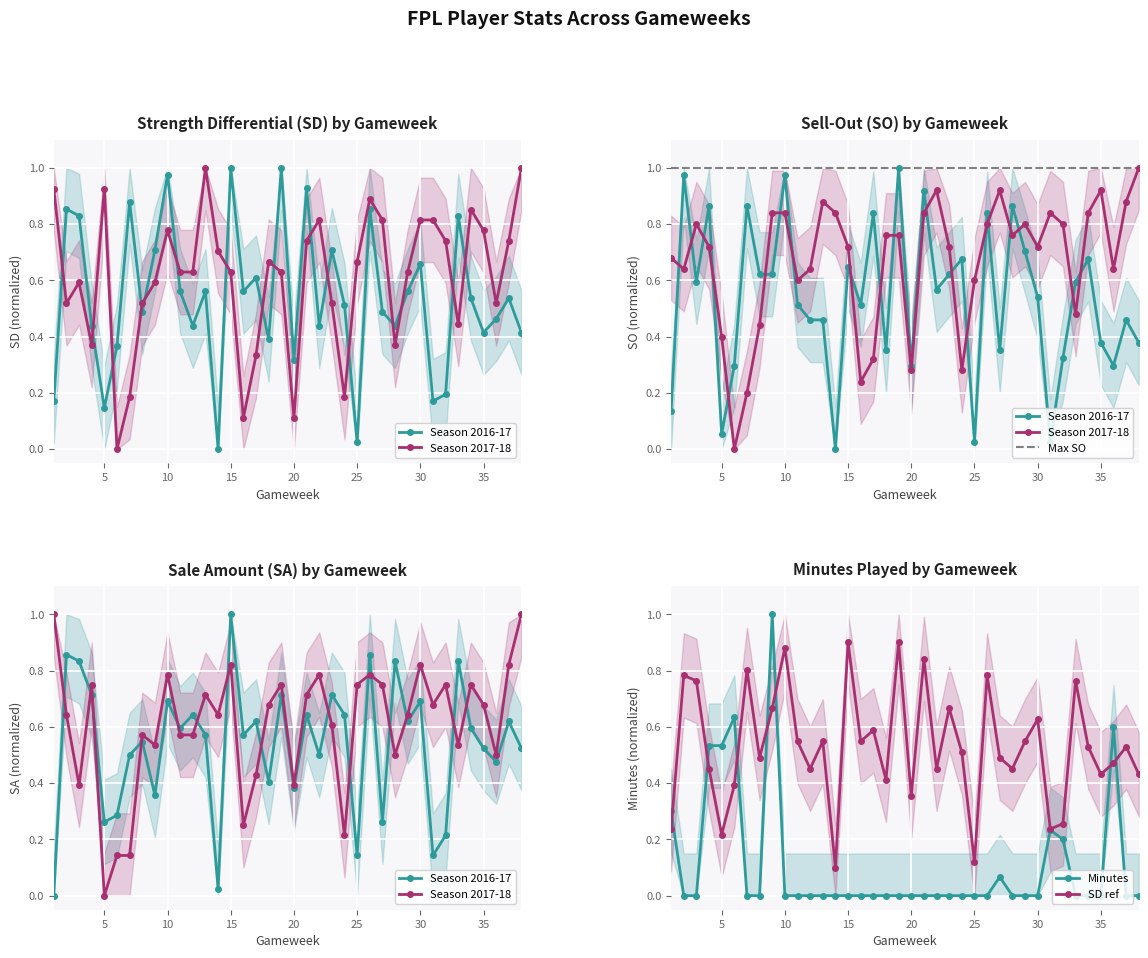

At which category does SD ref reach its first local valley?

5